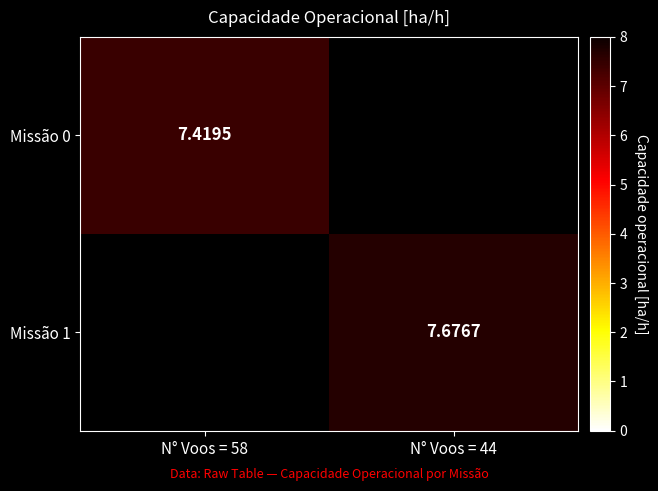

Is the value of Missão 1 at N° Voos = 44 greater than the value of Missão 0 at N° Voos = 58?

Yes